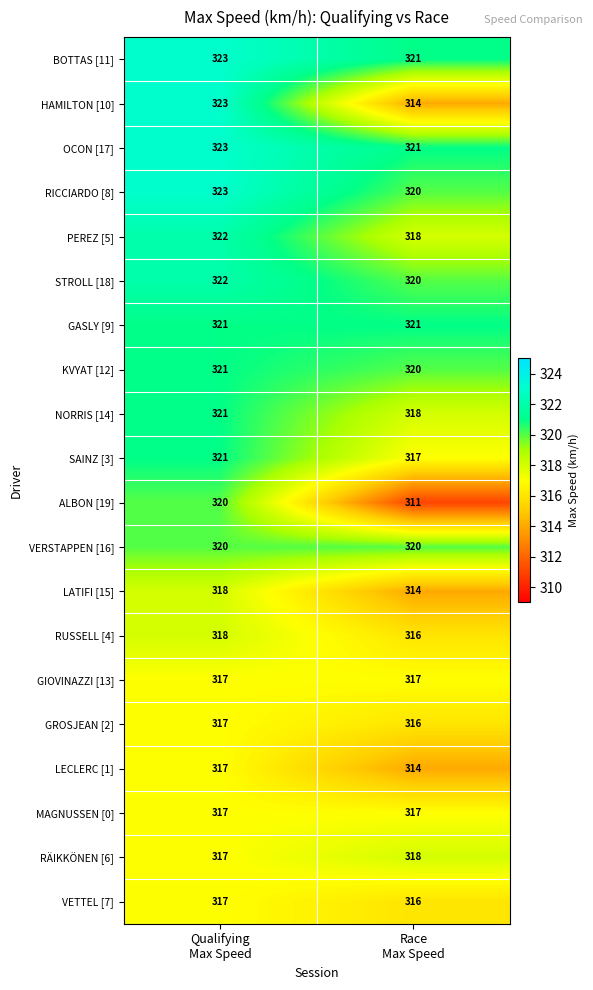

What is the average value of the VERSTAPPEN [16] series?

320